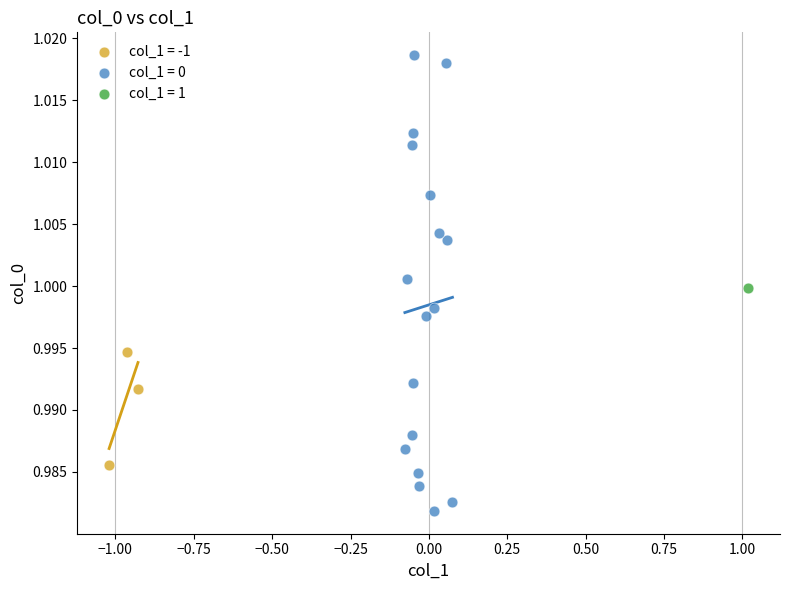

What are all the series names shown in the legend?

col_1 = -1, col_1 = 0, col_1 = 1